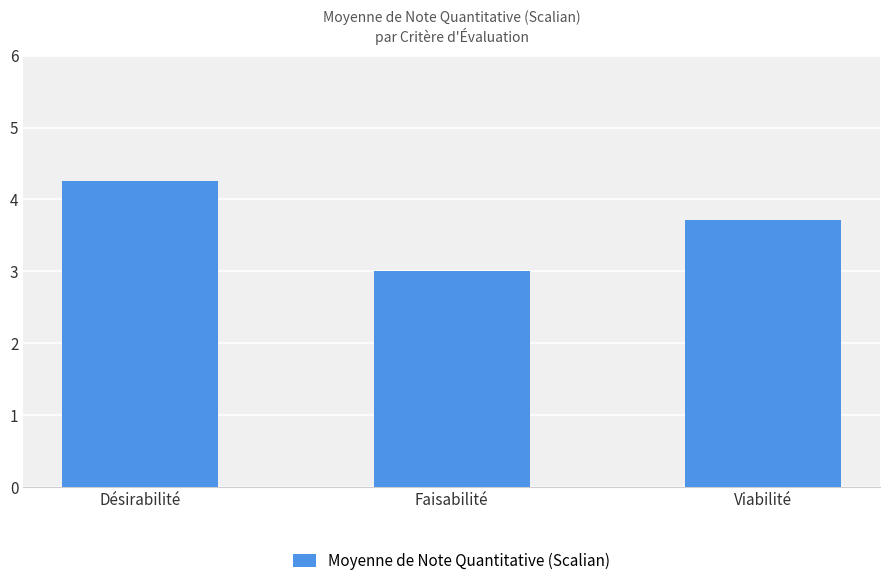

Count the values in the range 3 to 4.

2